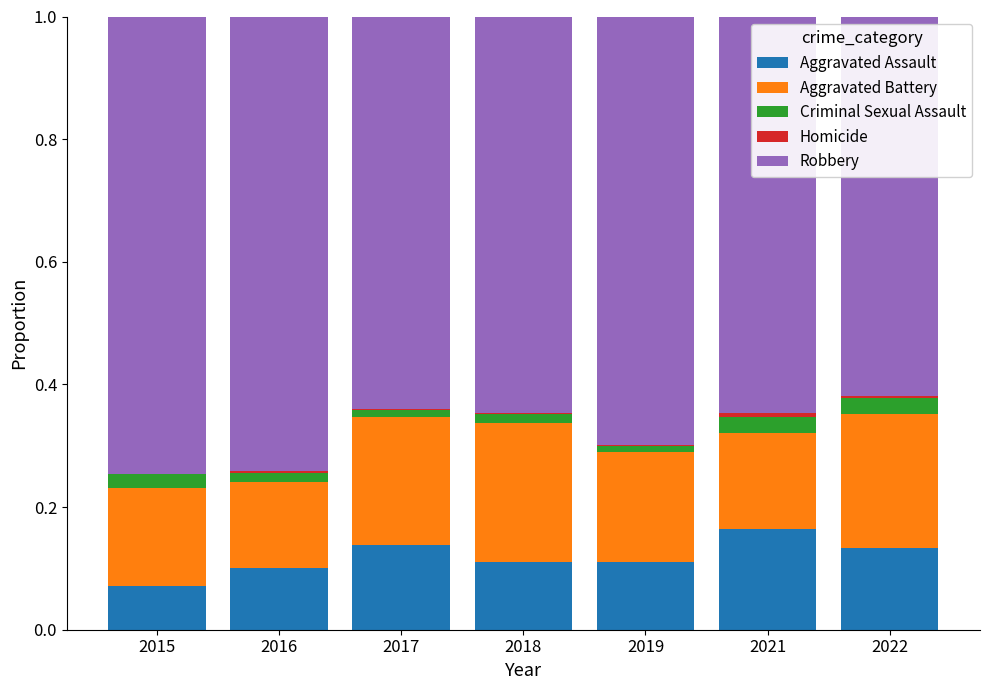

The value of Aggravated Assault at 2015 is 0.1. True or false?

True